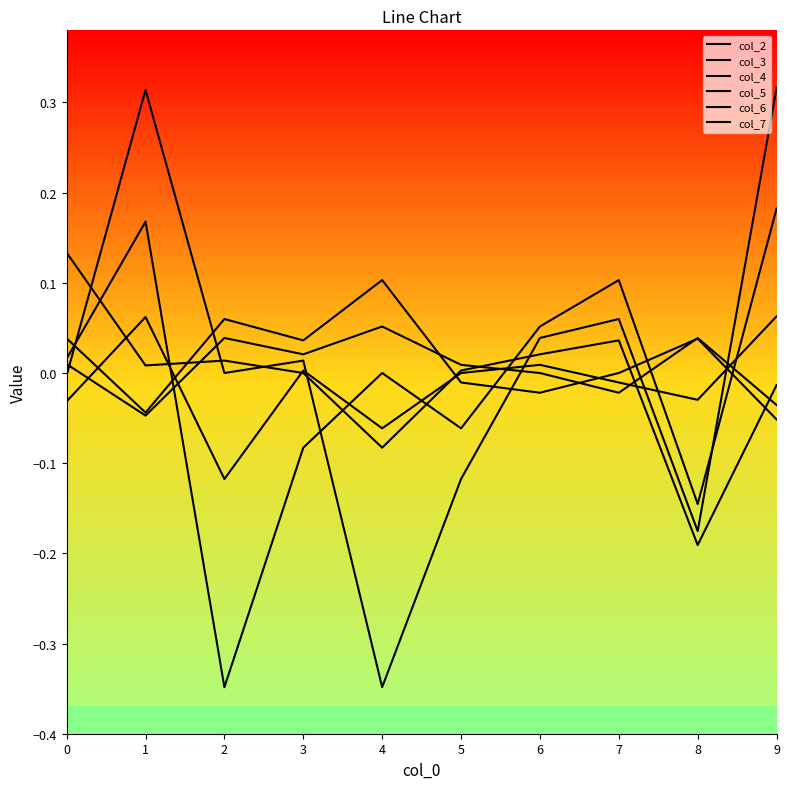

Reading left to right, extract all data points from this chart.

col_2: 0=-0.0	1=0.3	2=0.0	3=0.0	4=-0.3	5=-0.1	6=0.0	7=0.1	8=-0.2	9=0.3
col_3: 0=0.1	1=0.0	2=0.0	3=0.0	4=-0.1	5=0.0	6=0.0	7=0.0	8=-0.2	9=-0.0
col_4: 0=0.0	1=0.2	2=-0.3	3=-0.1	4=0.0	5=-0.1	6=0.1	7=0.1	8=-0.1	9=0.2
col_5: 0=-0.0	1=0.1	2=-0.1	3=0.0	4=-0.1	5=0.0	6=0.0	7=-0.0	8=-0.0	9=0.1
col_6: 0=0.0	1=-0.0	2=0.0	3=0.0	4=0.1	5=0.0	6=0.0	7=-0.0	8=0.0	9=-0.0
col_7: 0=0.0	1=-0.0	2=0.1	3=0.0	4=0.1	5=-0.0	6=-0.0	7=0.0	8=0.0	9=-0.1